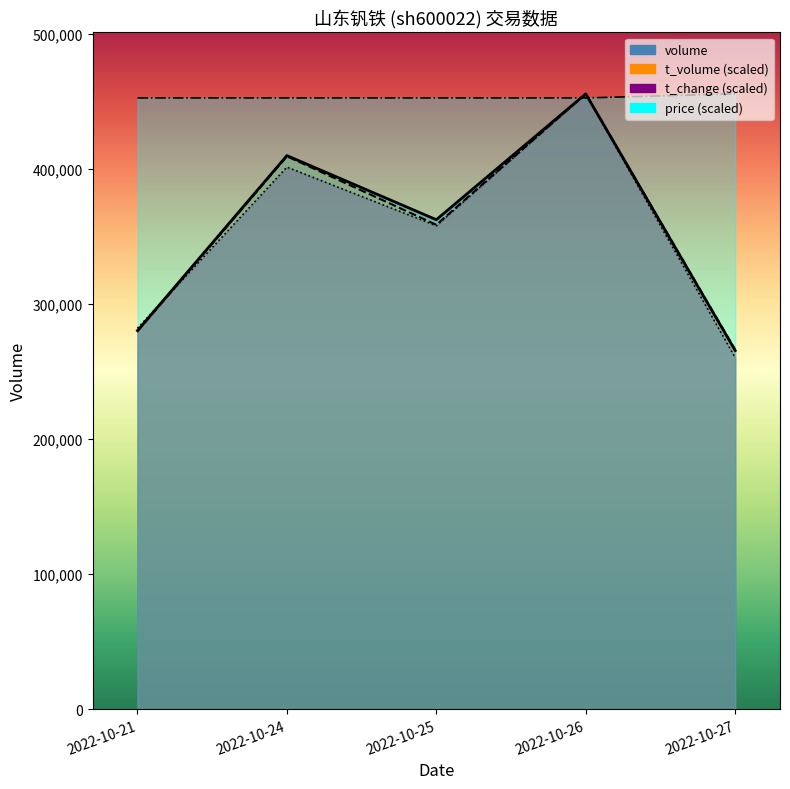

Reading left to right, transcribe all the data shown in this chart.

volume: 2022-10-21=280136.0	2022-10-24=409667.0	2022-10-25=362228.0	2022-10-26=455344.0	2022-10-27=265374.0
t_volume: 2022-10-21=279638.8	2022-10-24=409144.0	2022-10-25=358462.3	2022-10-26=455344.0	2022-10-27=266062.2
t_change: 2022-10-21=281879.6	2022-10-24=401136.4	2022-10-25=357770.3	2022-10-26=455344.0	2022-10-27=260196.6
price: 2022-10-21=452348.3	2022-10-24=452348.3	2022-10-25=452348.3	2022-10-26=452348.3	2022-10-27=455344.0